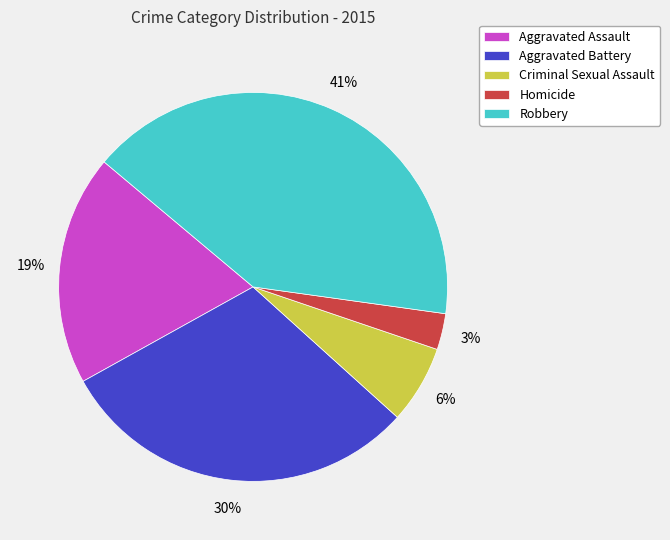

What is the smallest slice in the pie chart?

Homicide